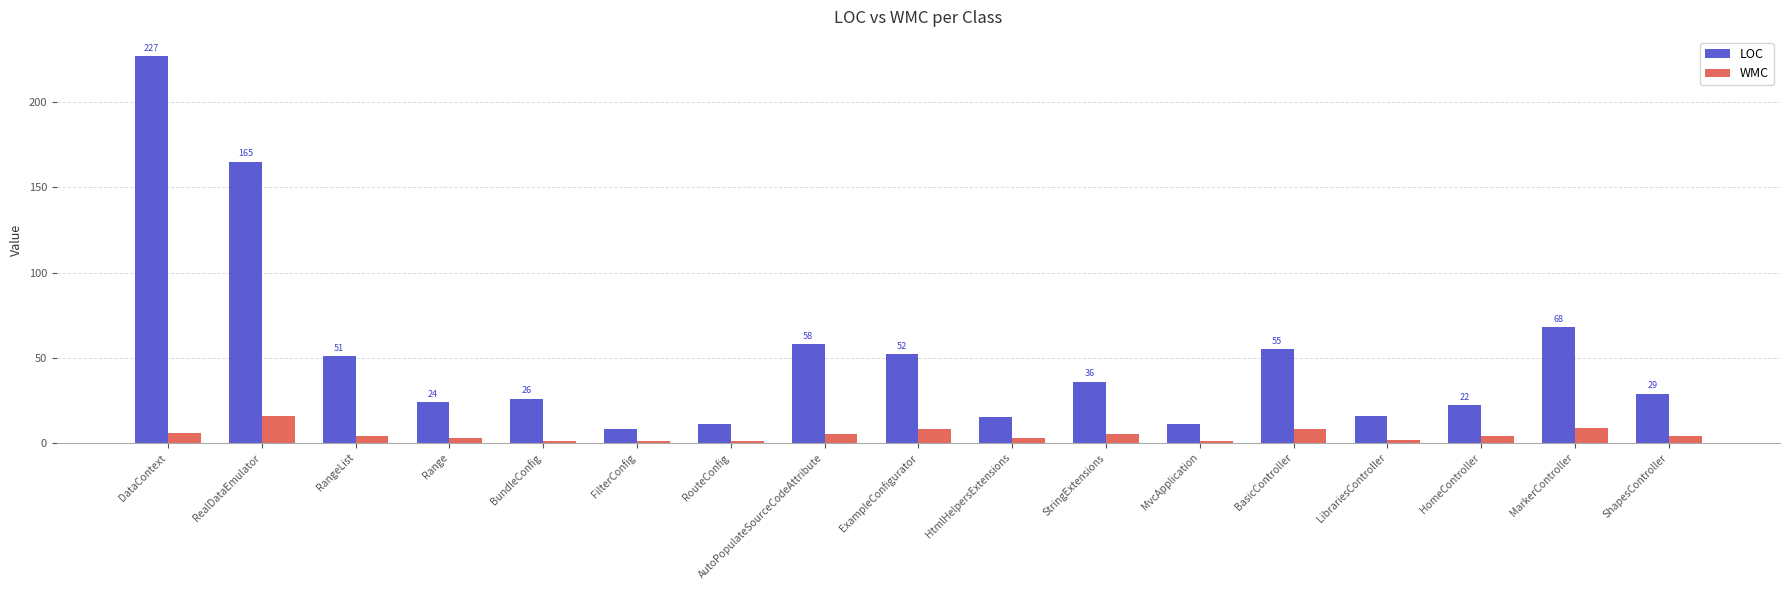

At which category does the chart reach its peak across all series?

DataContext